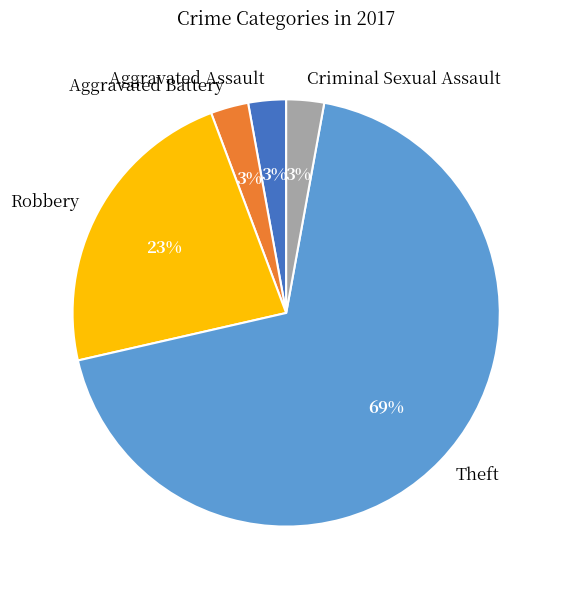

How many segments does this pie chart have?

5